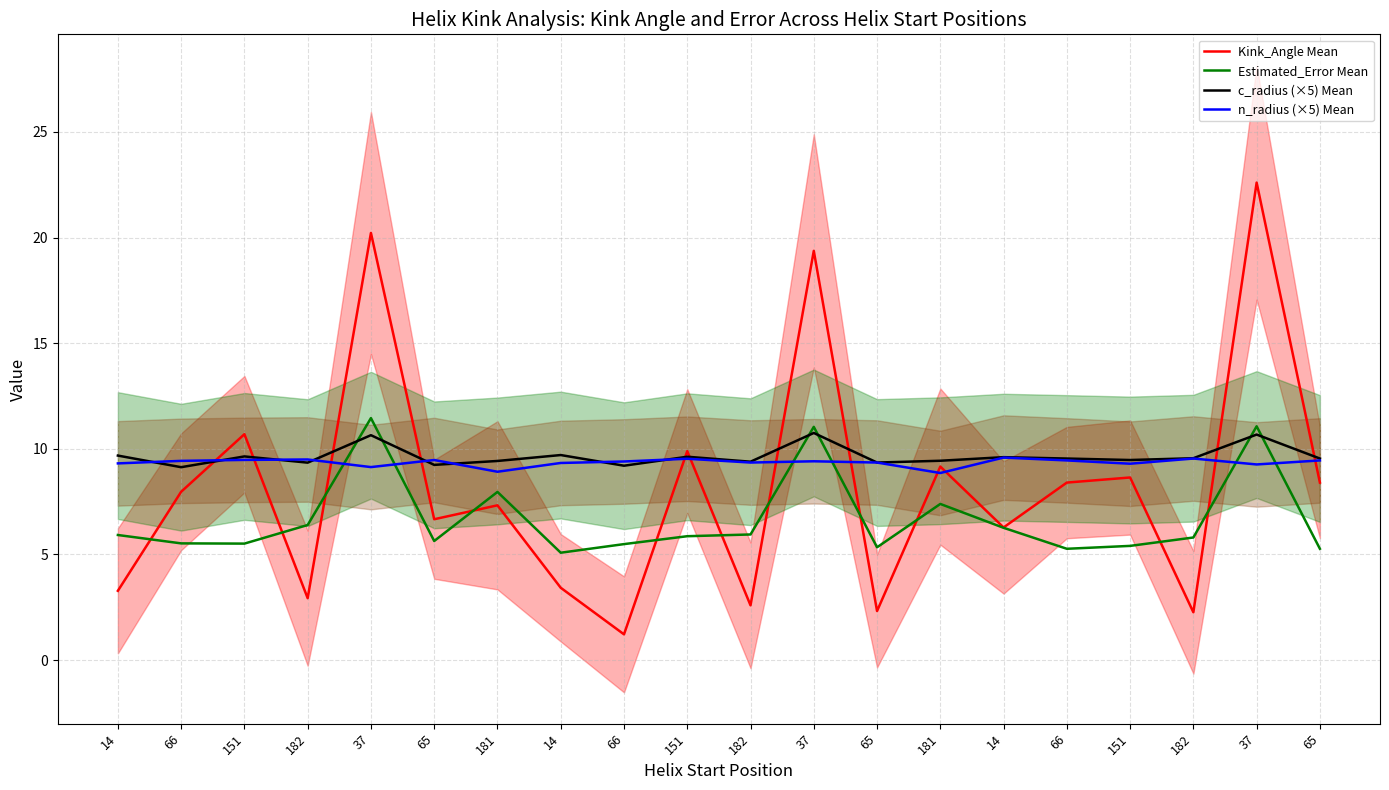

At which label does n_radius (×5) Mean first exceed 9?

14